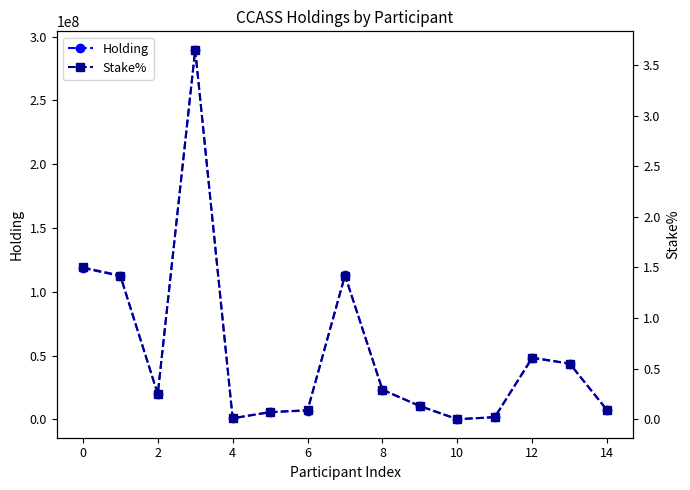

What are all the series names shown in the legend?

Holding, Stake%